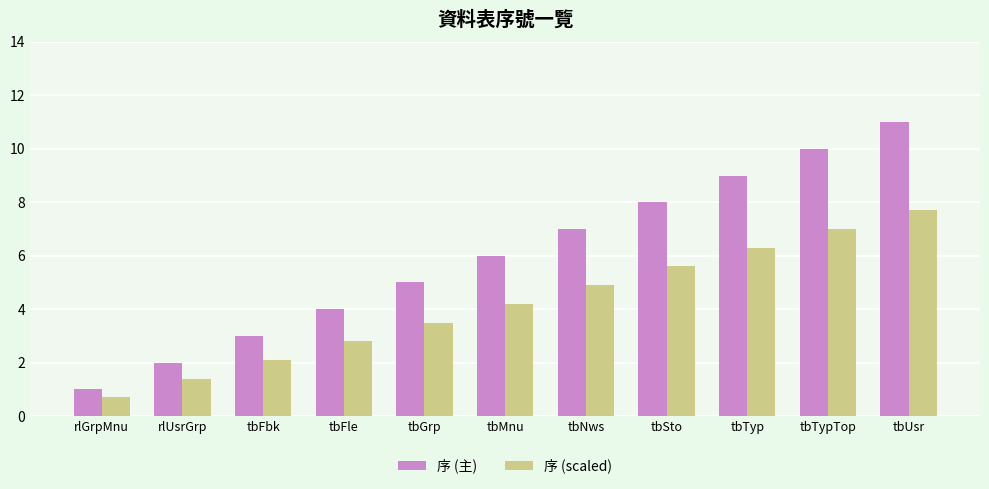

Which series has the largest range (max minus min)?

序 (主)